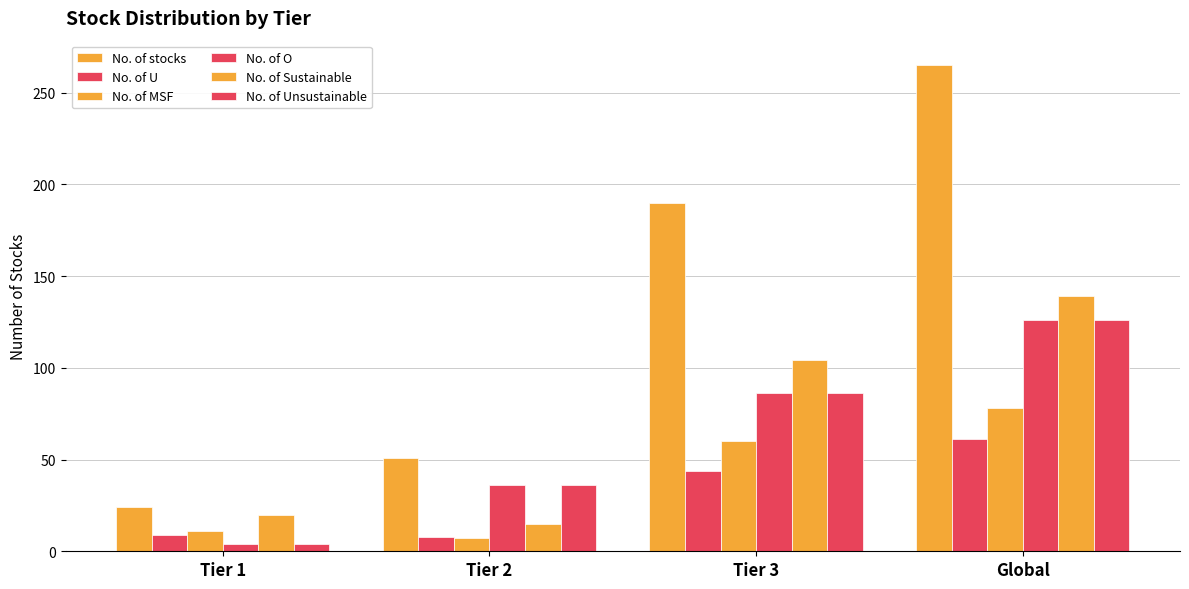

How many bars are there in total?

24